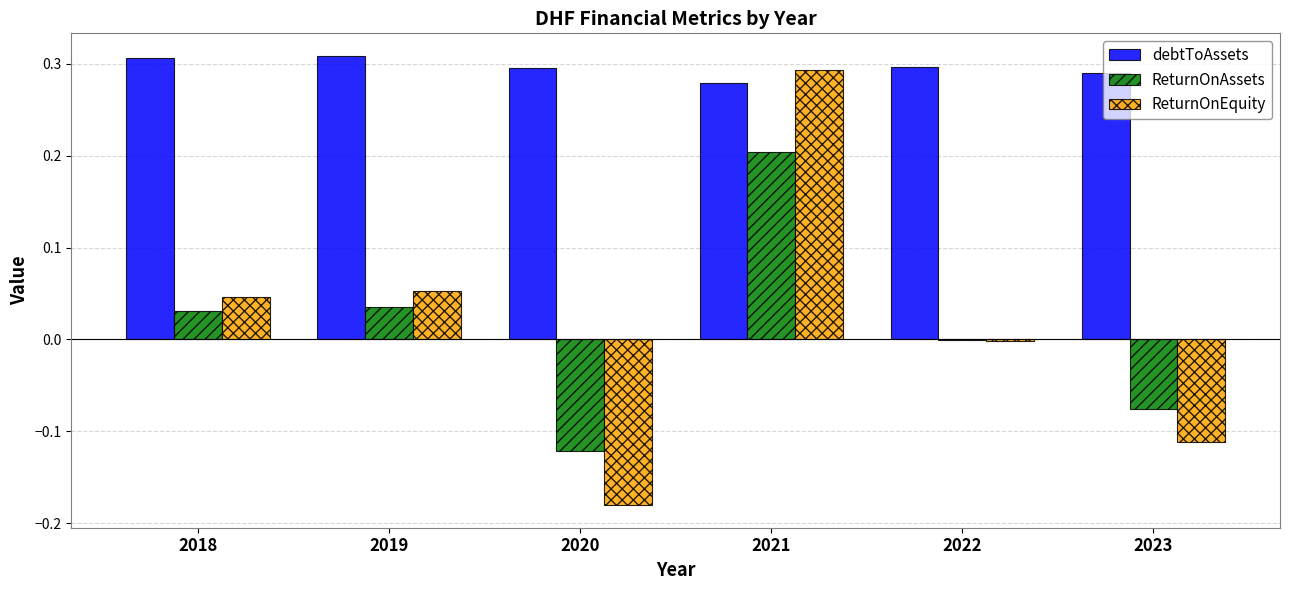

Between 2021 and 2023, which series saw the biggest shift?

ReturnOnEquity